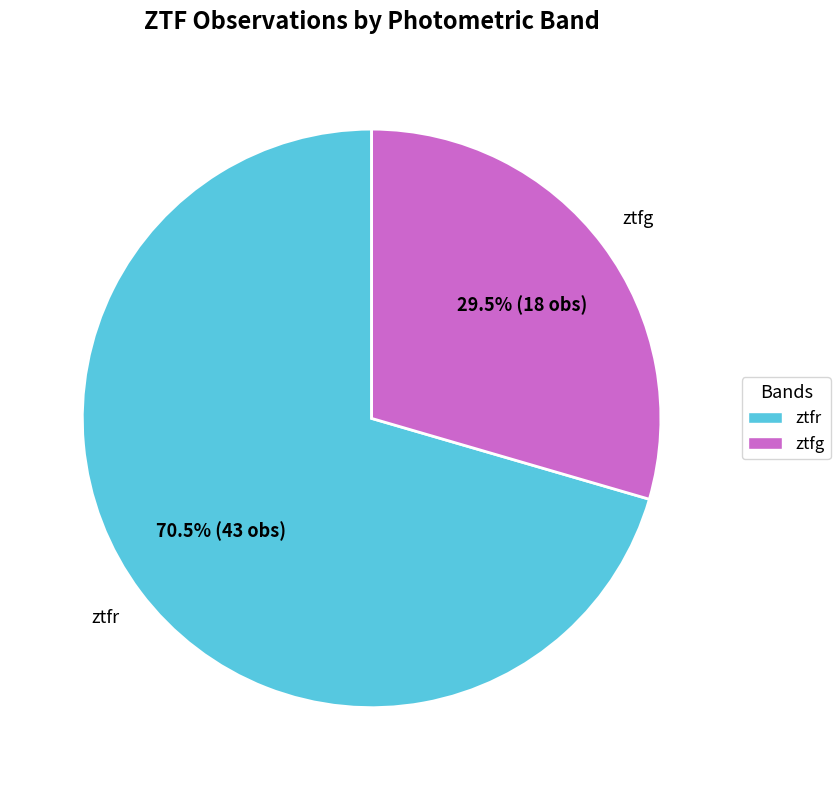

Approximately how many times larger is the value at ztfg compared to ztfr?

0.4